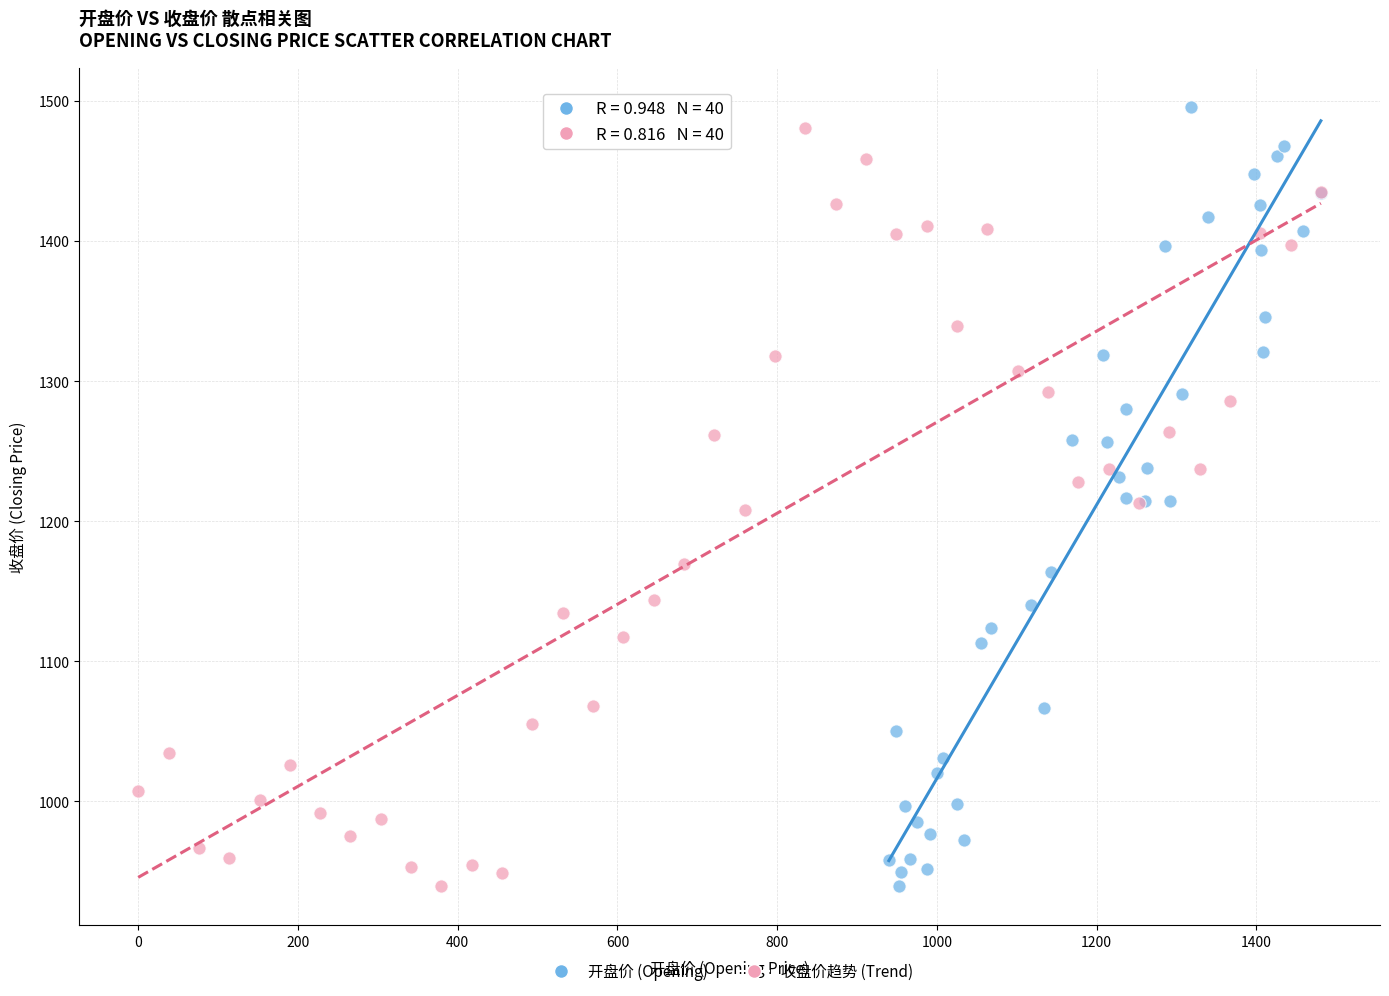

What are all the series names shown in the legend?

开盘价 (Opening), 收盘价趋势 (Trend)